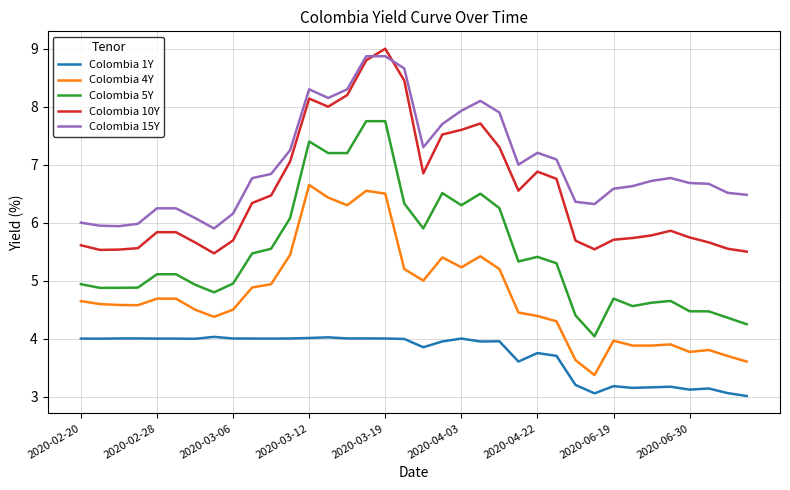

How many times do Colombia 10Y and Colombia 15Y cross each other?

2